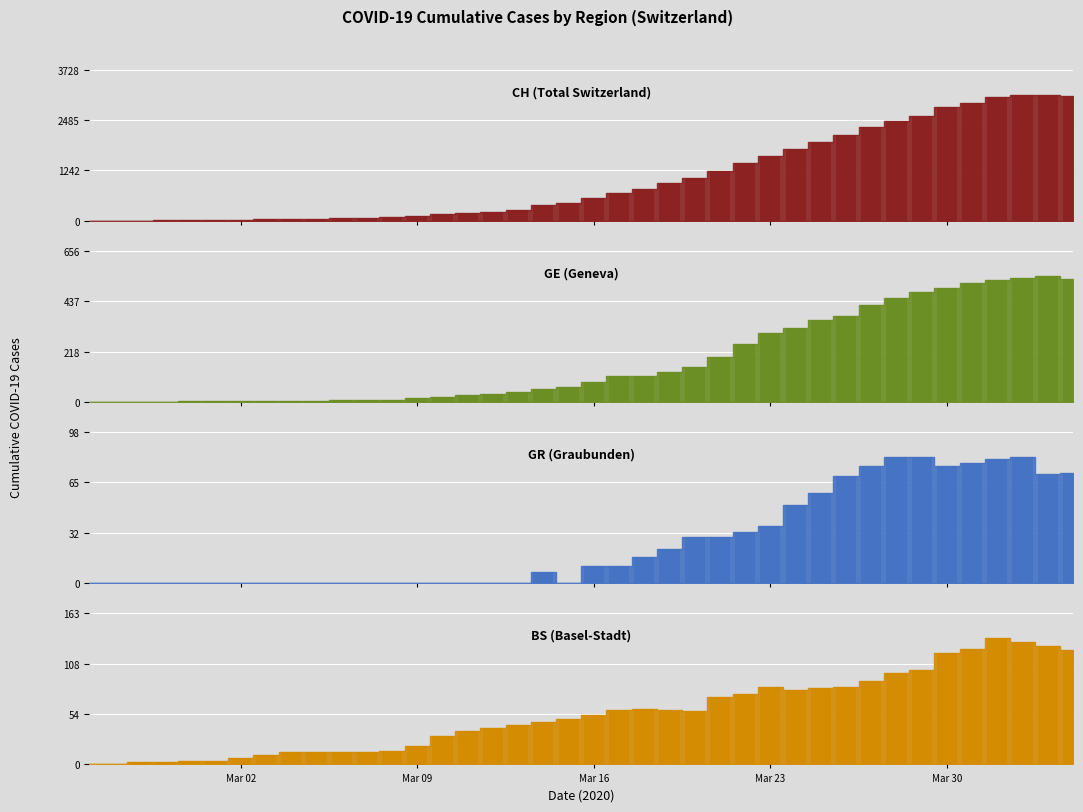

Which series has the largest total across all categories?

CH